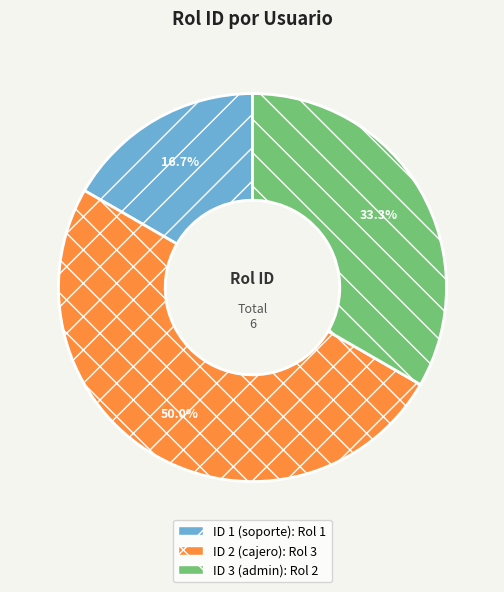

Between ID 2 (cajero) and ID 1 (soporte), which is larger?

ID 2 (cajero)